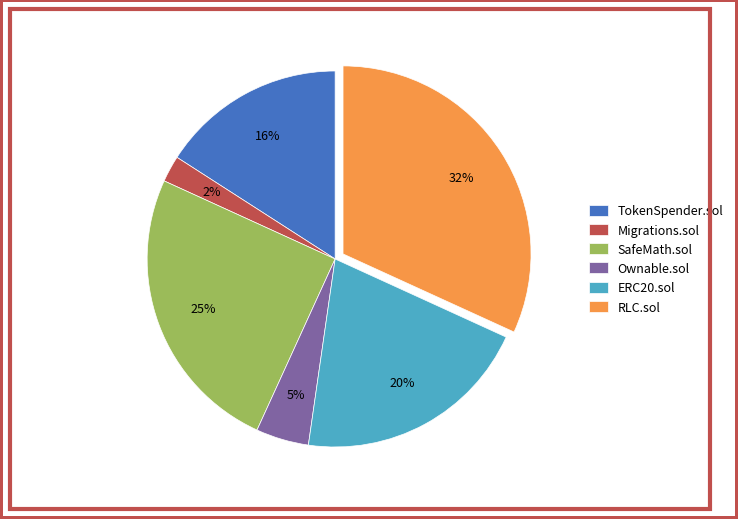

Which slice is the smallest?

Migrations.sol